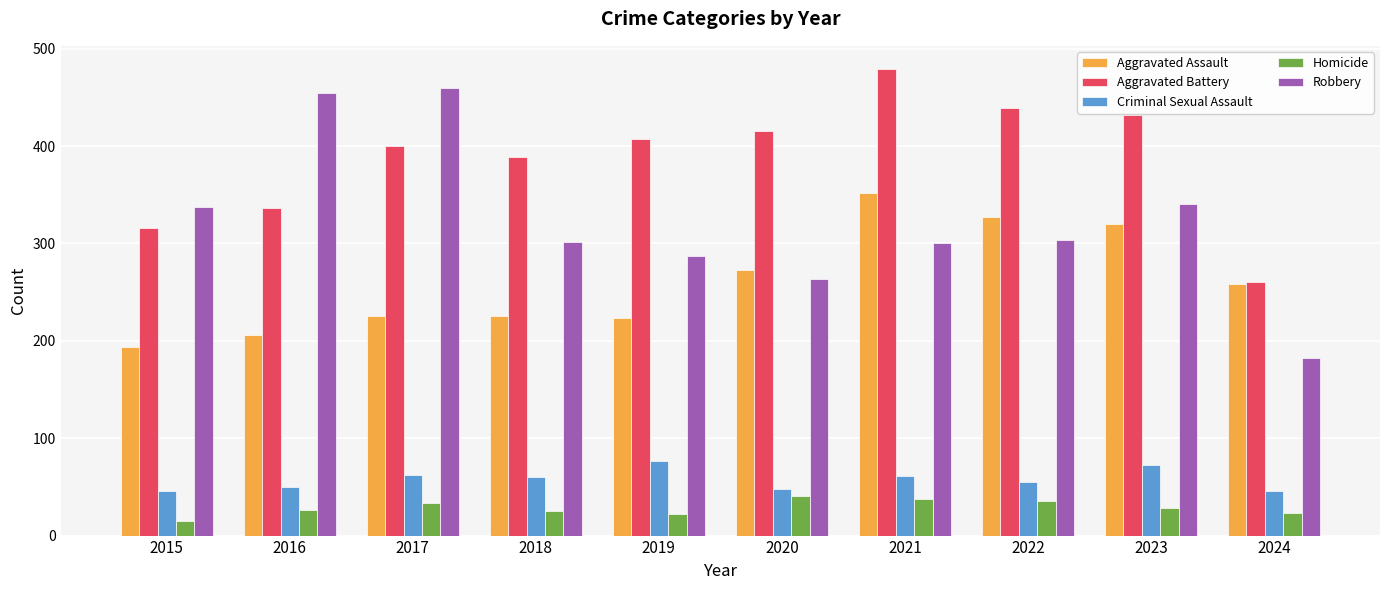

At 2021, list the series in order from smallest to largest.

Homicide, Criminal Sexual Assault, Robbery, Aggravated Assault, Aggravated Battery